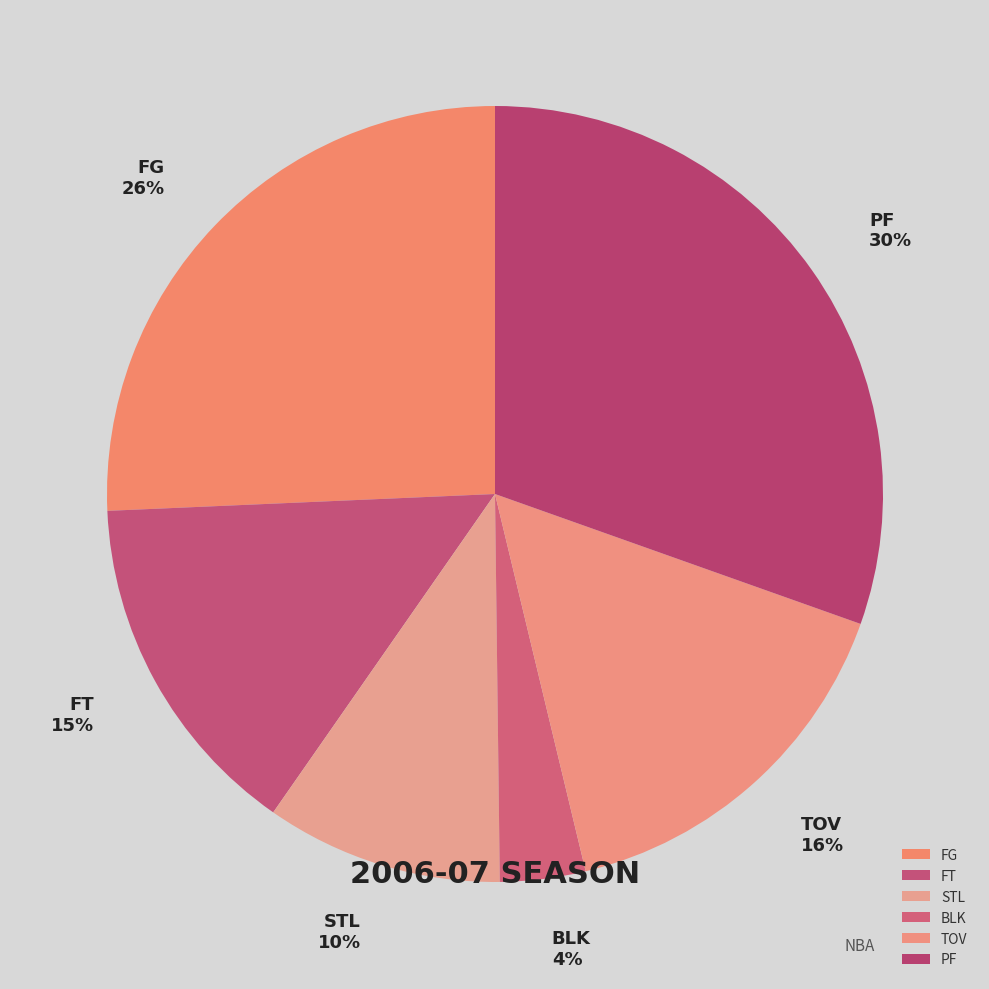

Is it true that STL is 4% of the pie?

False